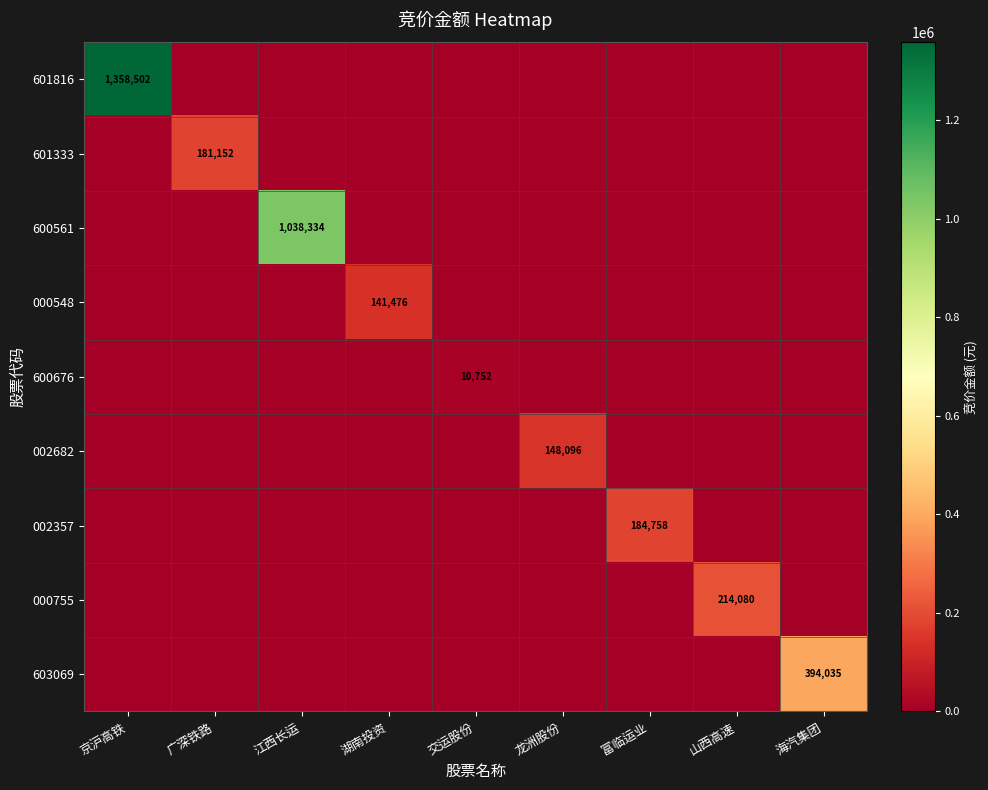

Which series has the largest total across all categories?

601816